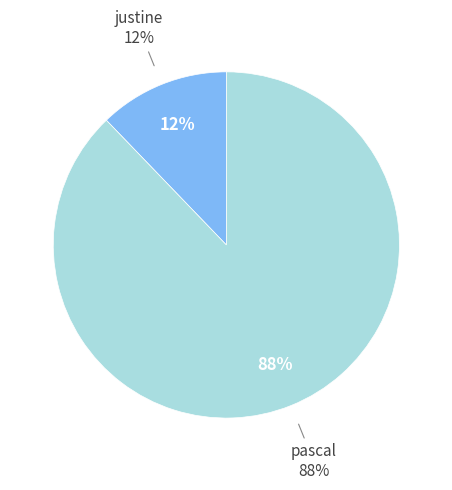

To the nearest percent, what portion does pascal represent?

88%